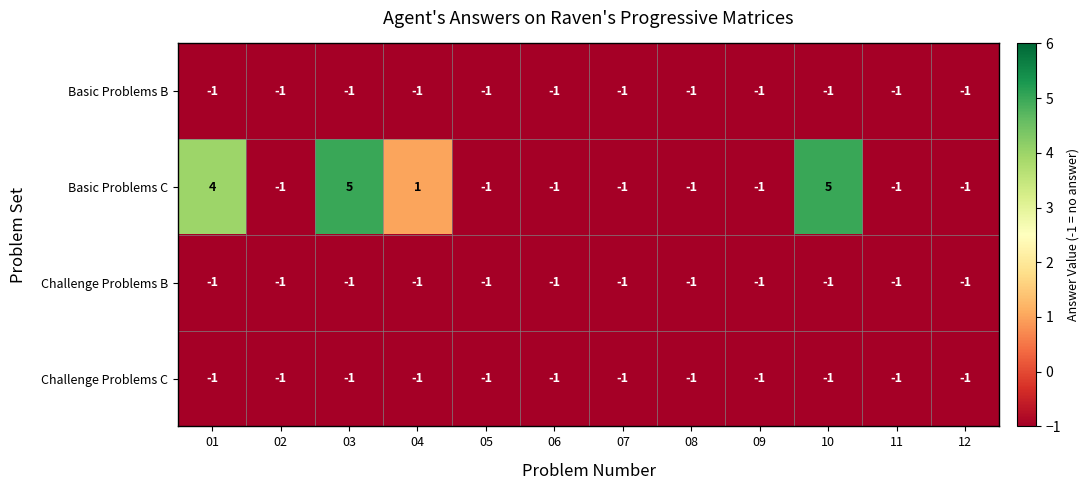

The Challenge Problems B series shows -1 at 12. True or false?

True